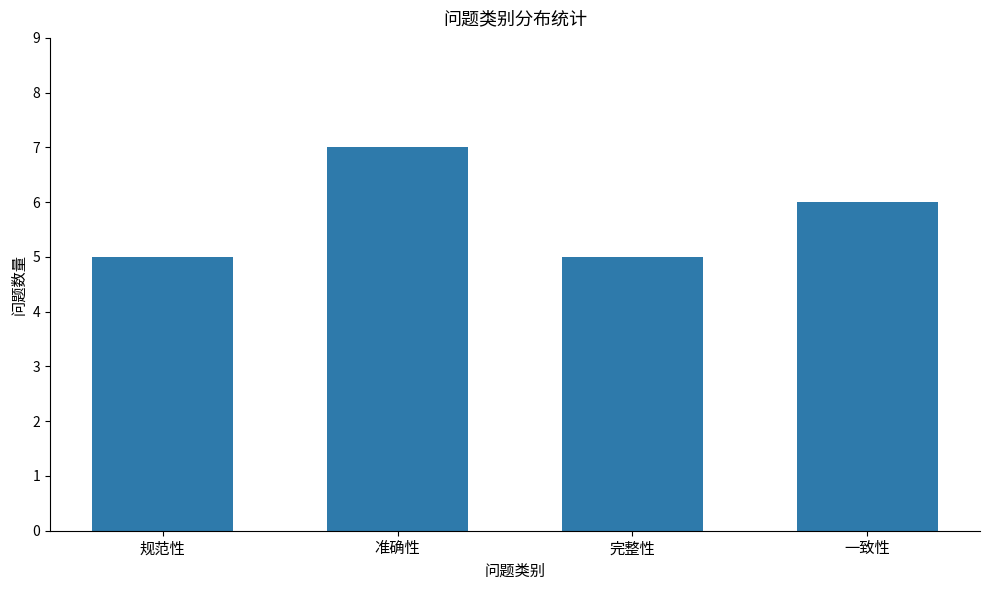

How many categories are shown in the chart?

4